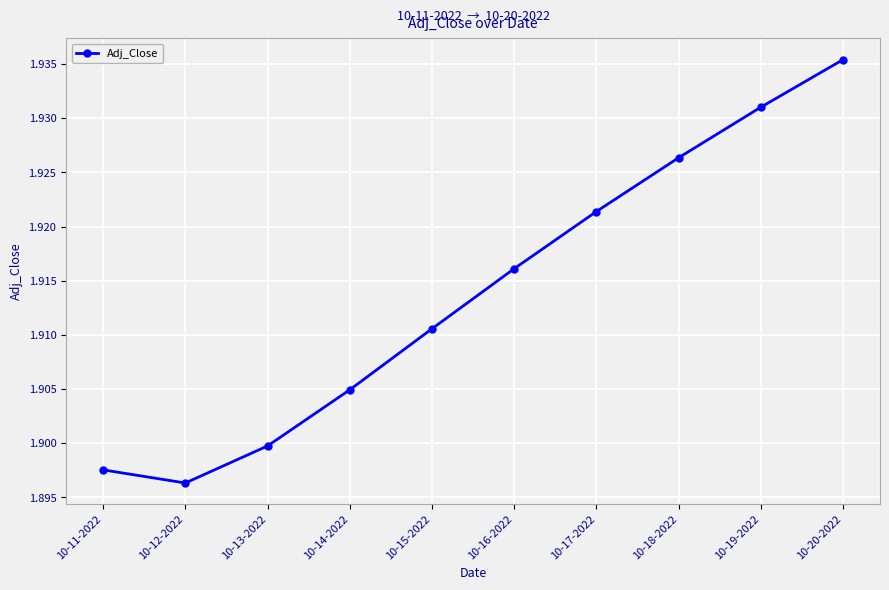

At which category does the data reach its first local valley?

10-12-2022